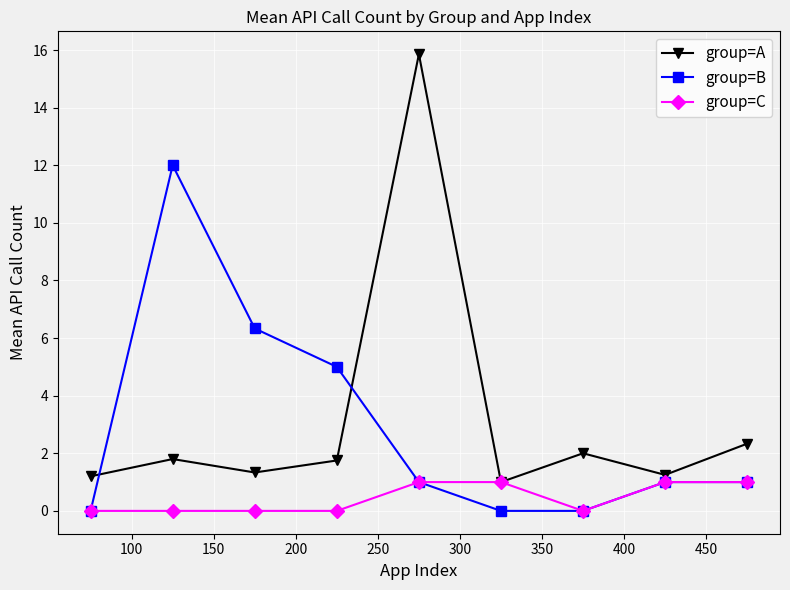

Which series has the largest range (max minus min)?

group=A